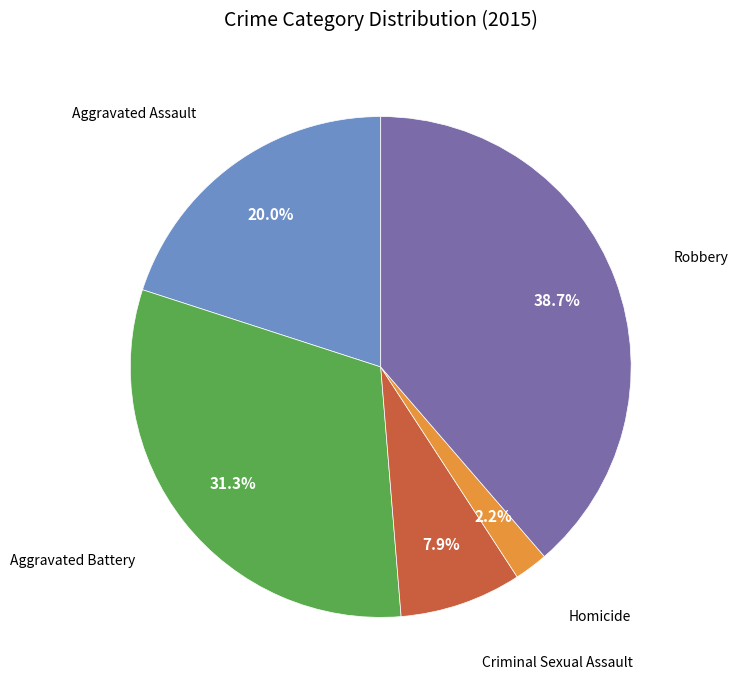

Is there a majority slice in this chart?

No